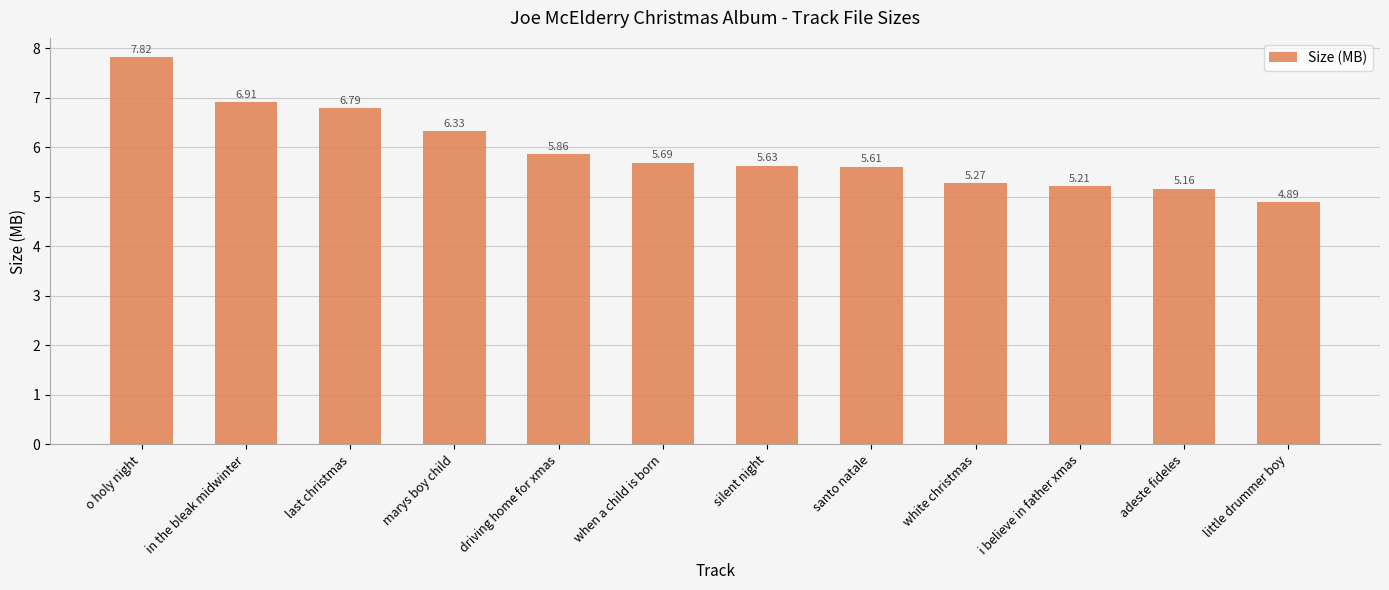

List the labels in order of value, smallest first.

little drummer boy, adeste fideles, i believe in father xmas, white christmas, santo natale, silent night, when a child is born, driving home for xmas, marys boy child, last christmas, in the bleak midwinter, o holy night